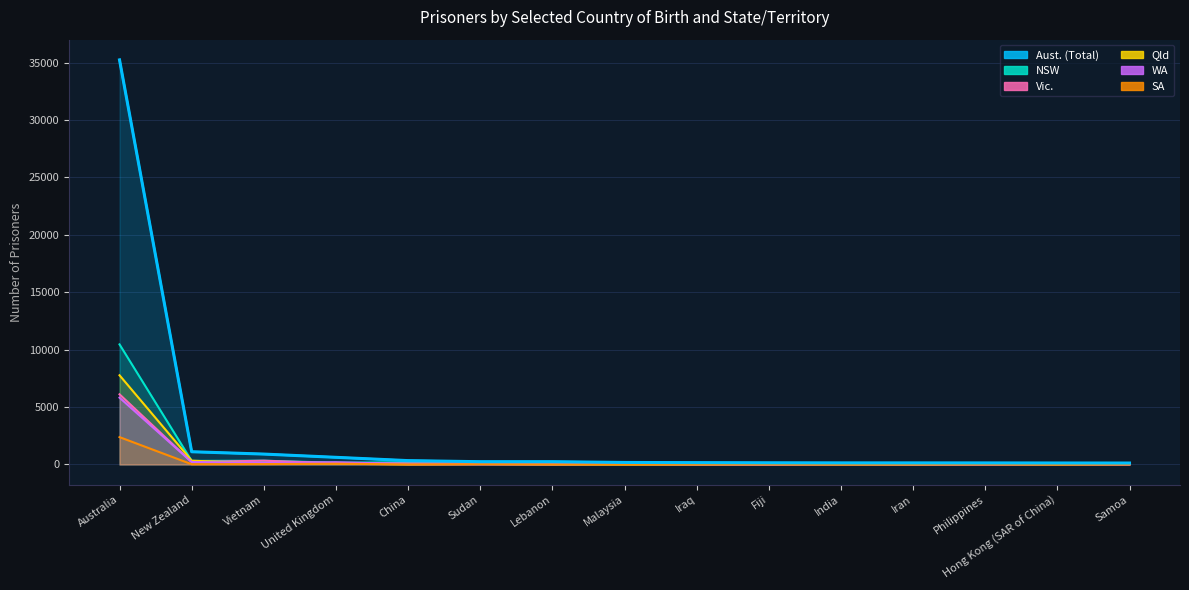

In Vic., how many points are higher than both neighbors (excluding endpoints)?

5